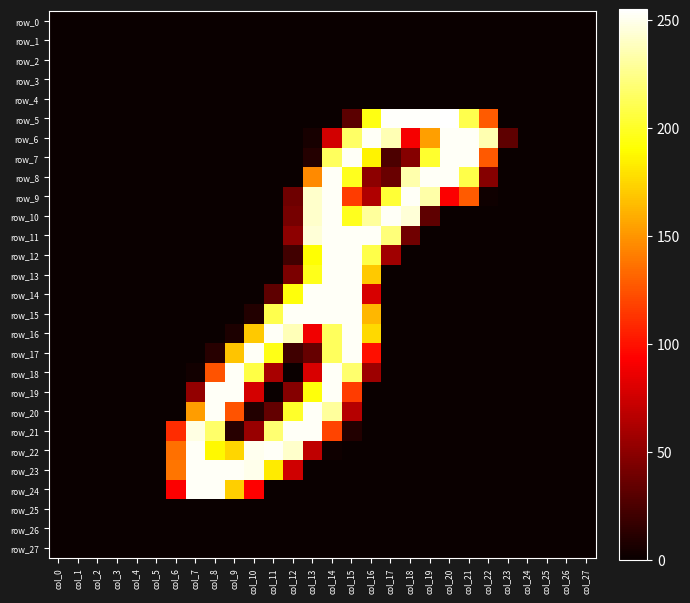

The row_6 series shows 0 at col_6. True or false?

True